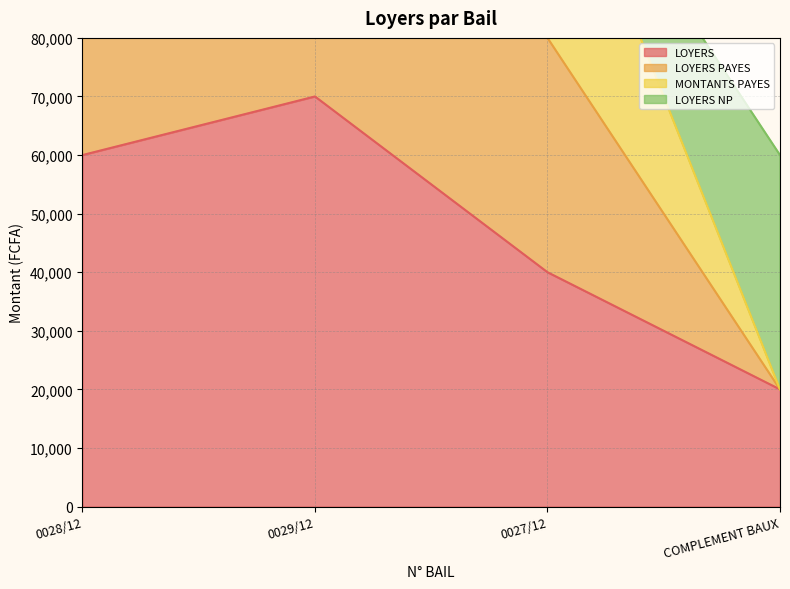

List the labels in order of LOYERS value, largest first.

0029/12, 0028/12, 0027/12, COMPLEMENT BAUX